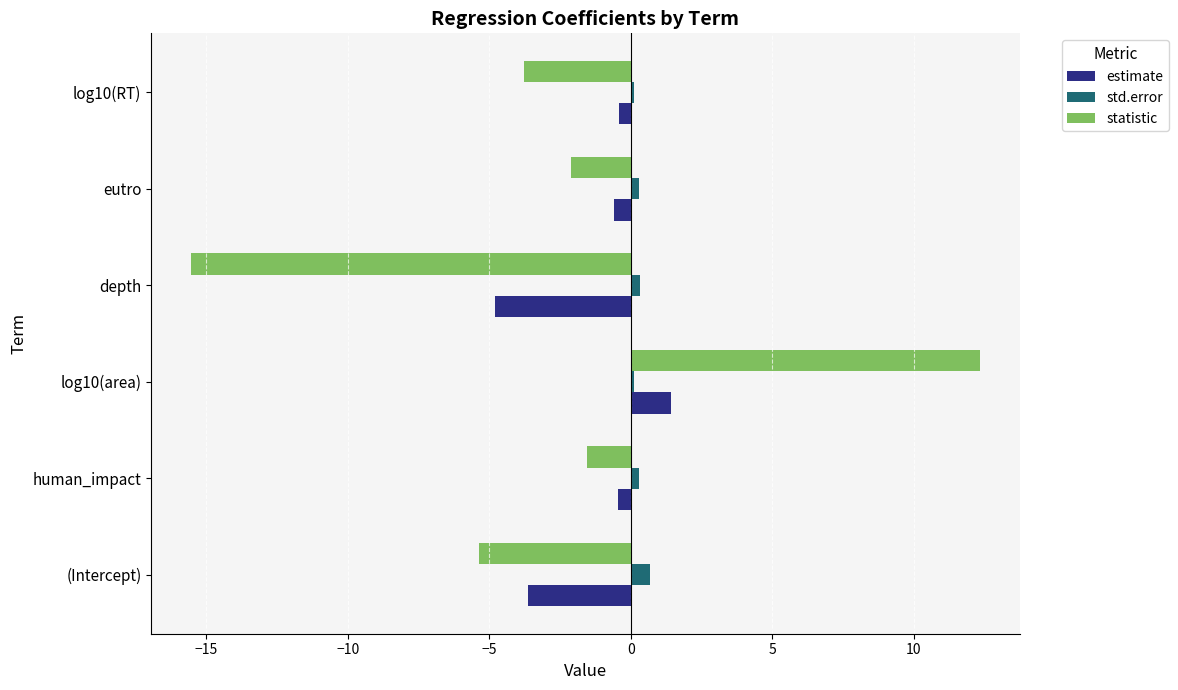

True or false: statistic has a value of -3.8 at log10(RT).

True